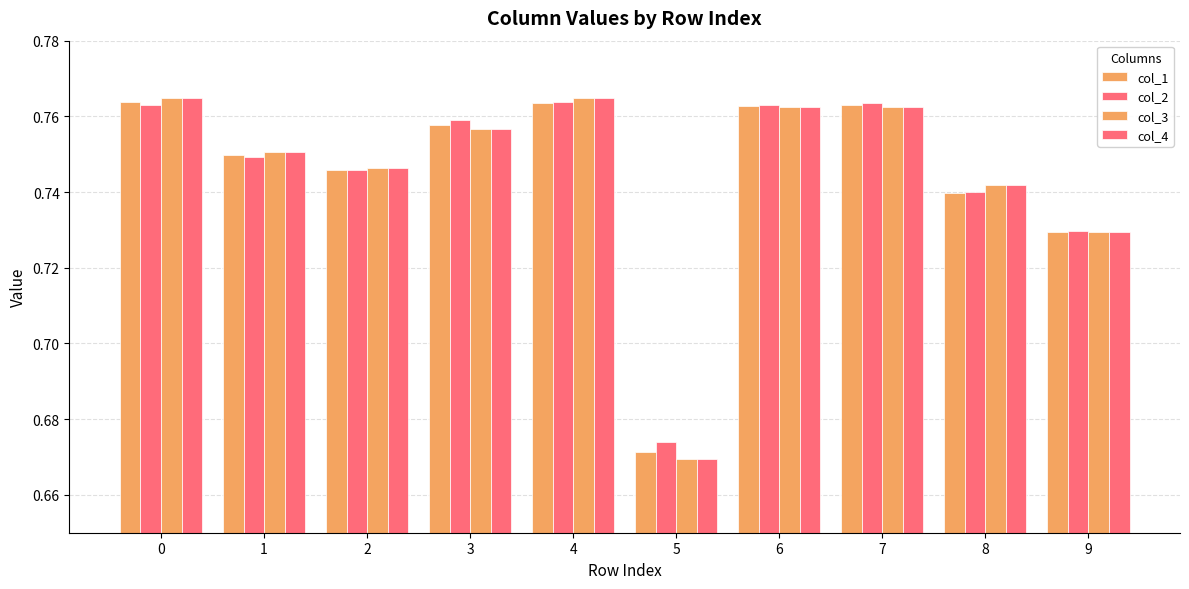

Reading left to right, list all the values displayed in this chart.

col_1: 0.8	0.7	0.7	0.8	0.8	0.7	0.8	0.8	0.7	0.7
col_2: 0.8	0.7	0.7	0.8	0.8	0.7	0.8	0.8	0.7	0.7
col_3: 0.8	0.8	0.7	0.8	0.8	0.7	0.8	0.8	0.7	0.7
col_4: 0.8	0.8	0.7	0.8	0.8	0.7	0.8	0.8	0.7	0.7